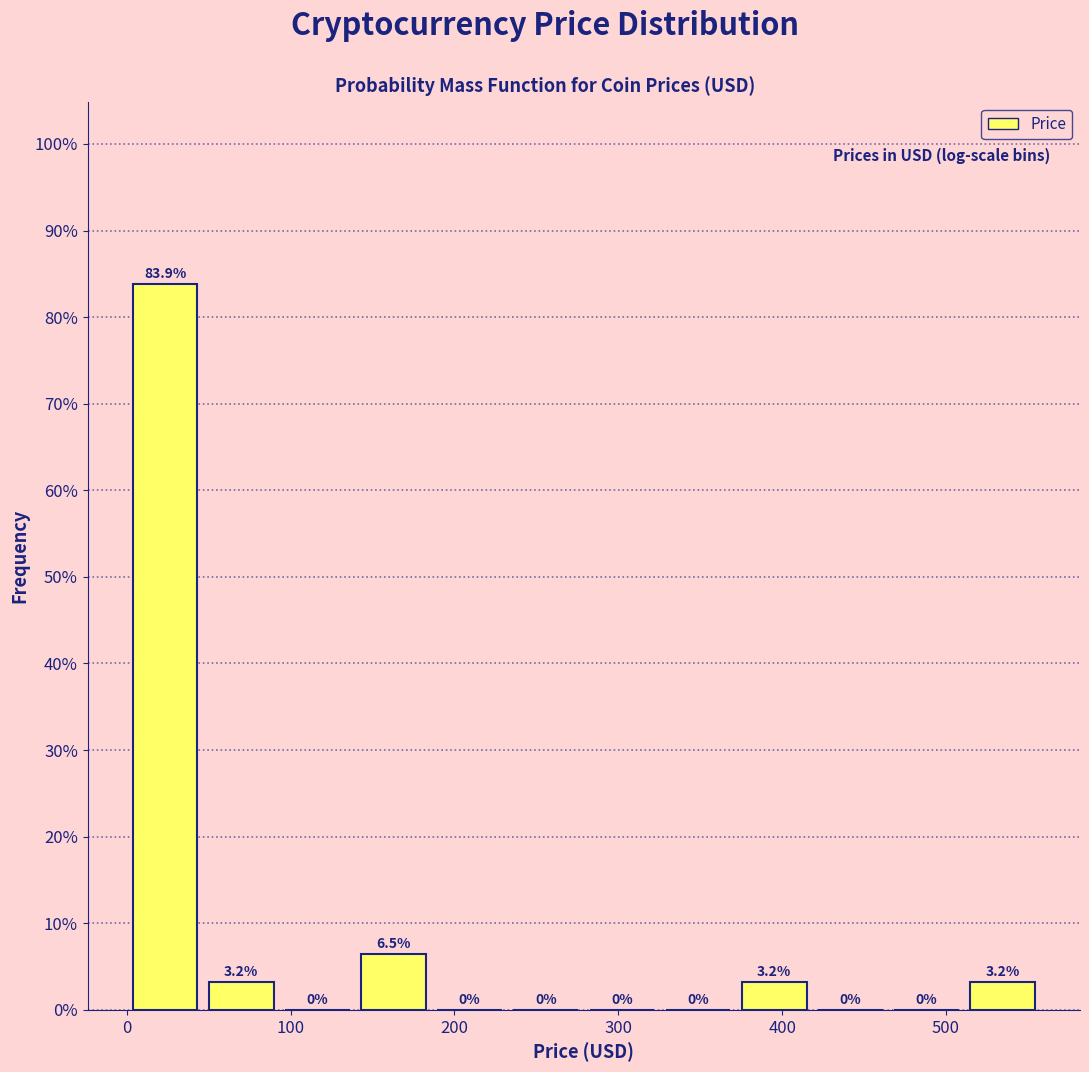

Which range on the x-axis has the tallest bar?

0 to 50